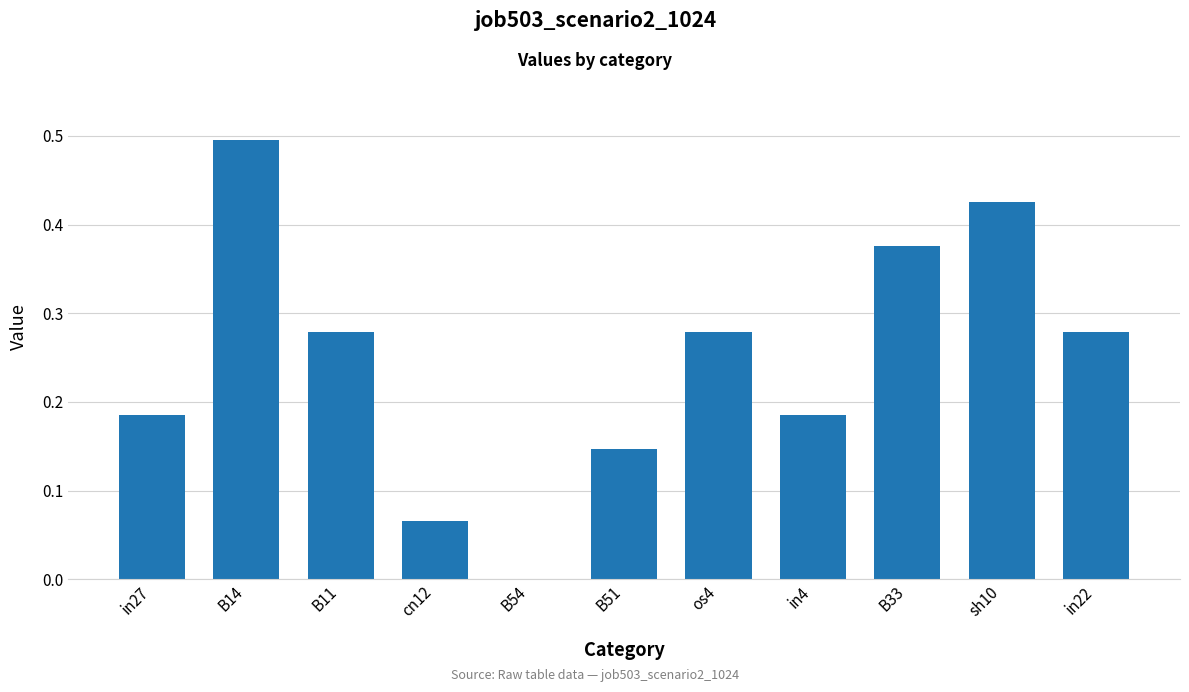

What is the sum of all values?

2.7